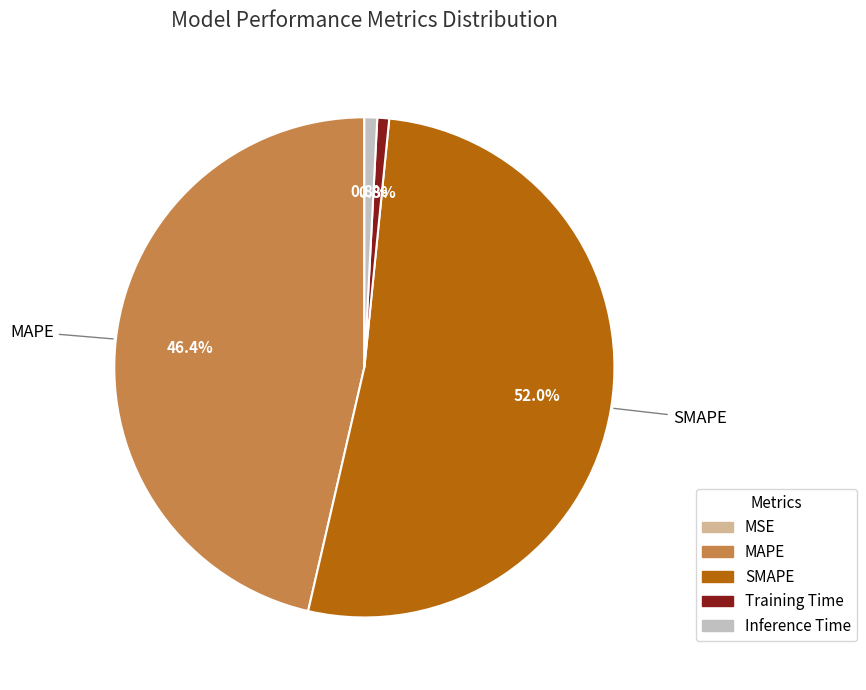

Which slice is the largest?

SMAPE